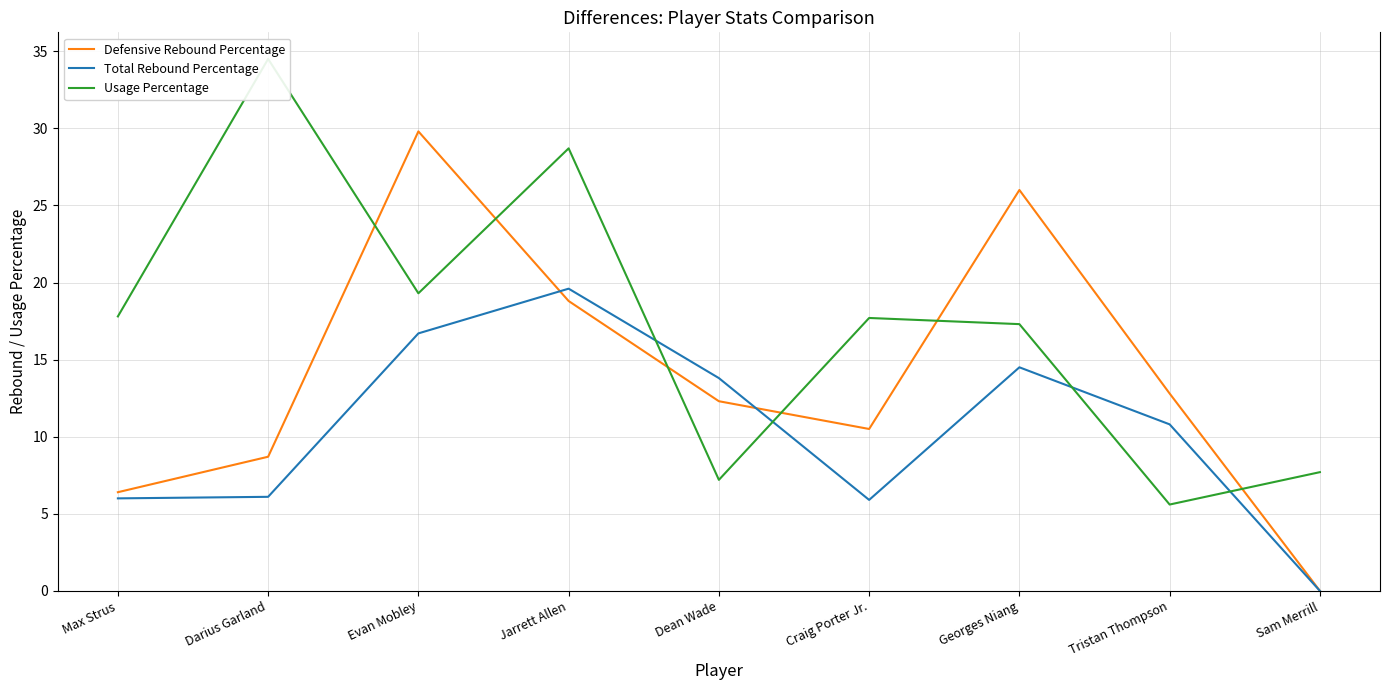

True or false: Usage Percentage and Defensive Rebound Percentage intersect in this chart.

True